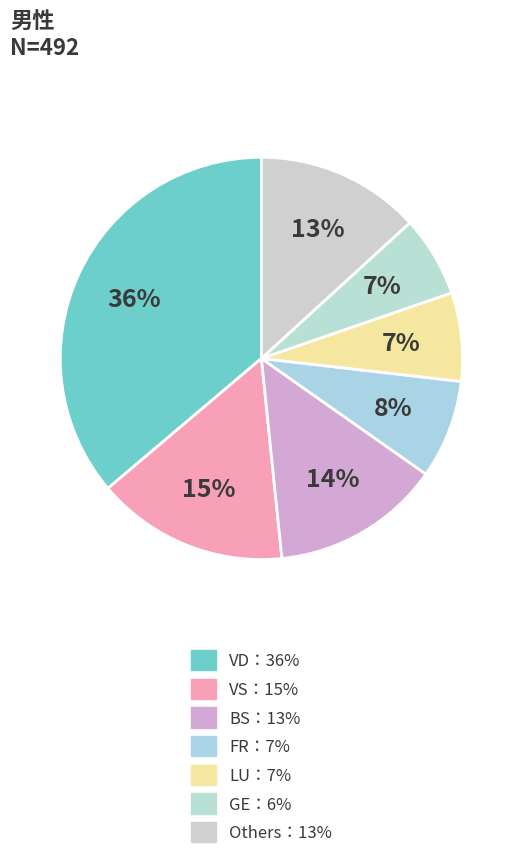

How many slices are in this pie chart?

7